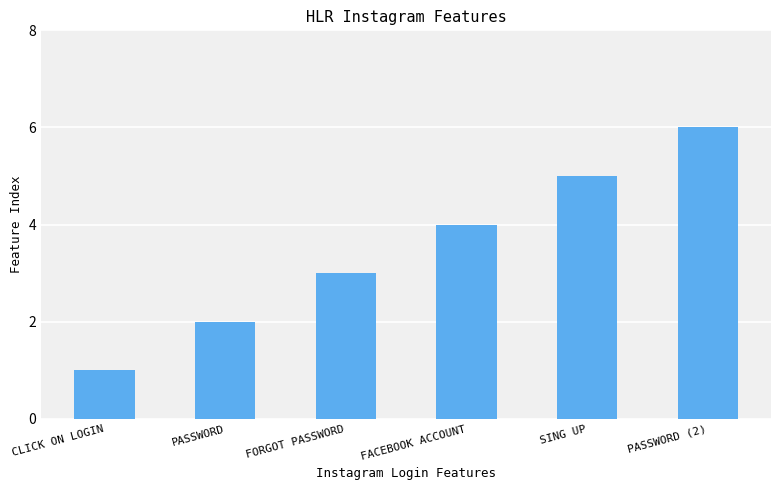

What is the greatest value displayed?

6